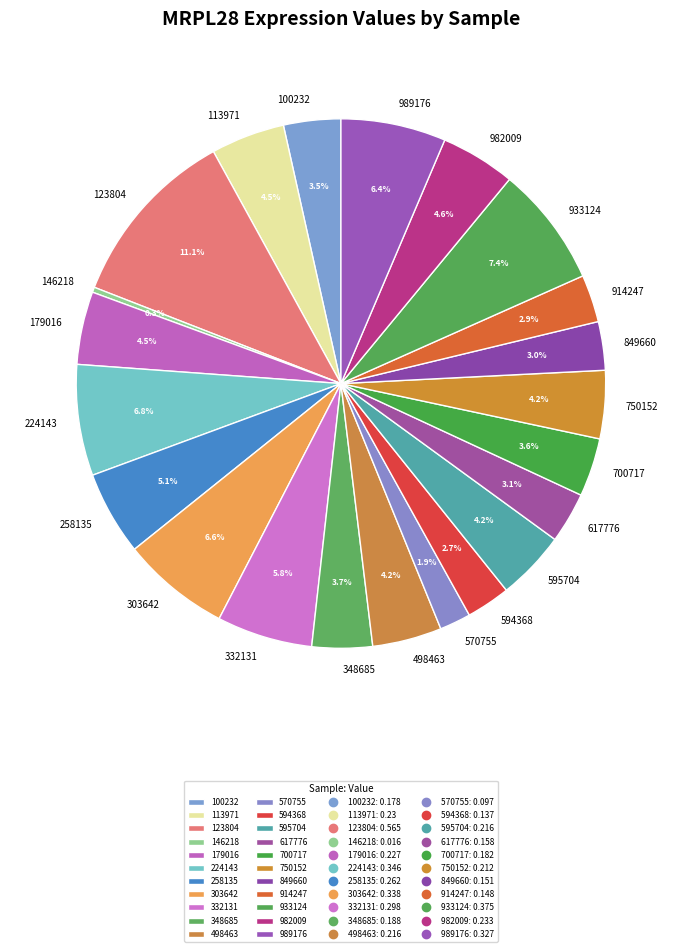

How many slices are in this pie chart?

22